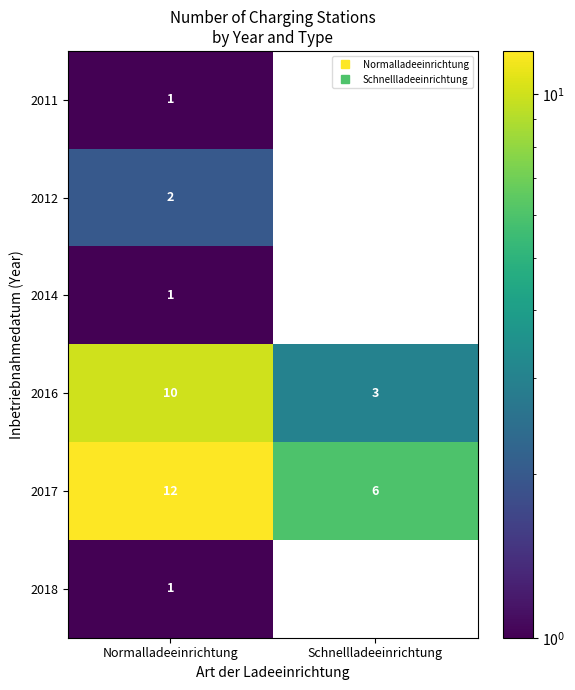

Which series has the widest spread of values?

2016